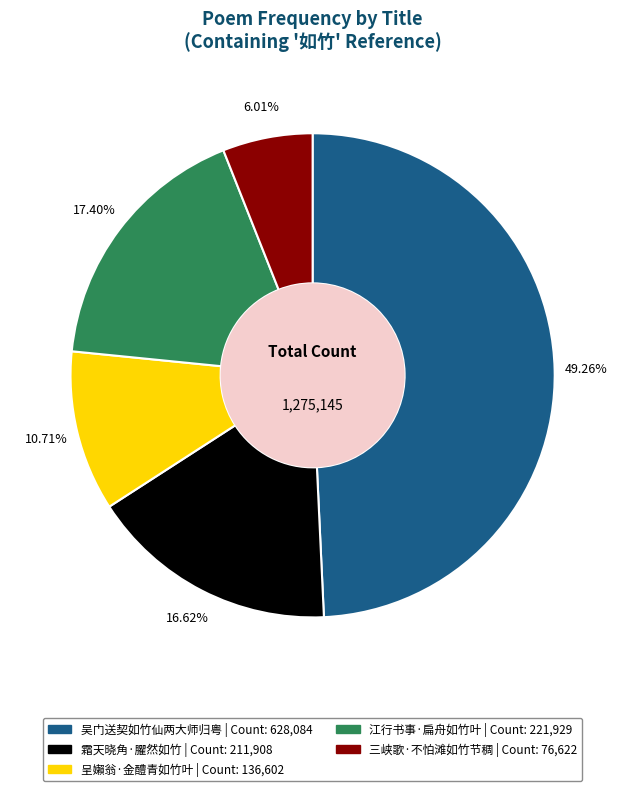

Which has a higher value, 吴门送契如竹仙两大师归粤 or 霜天晓角·臞然如竹?

吴门送契如竹仙两大师归粤